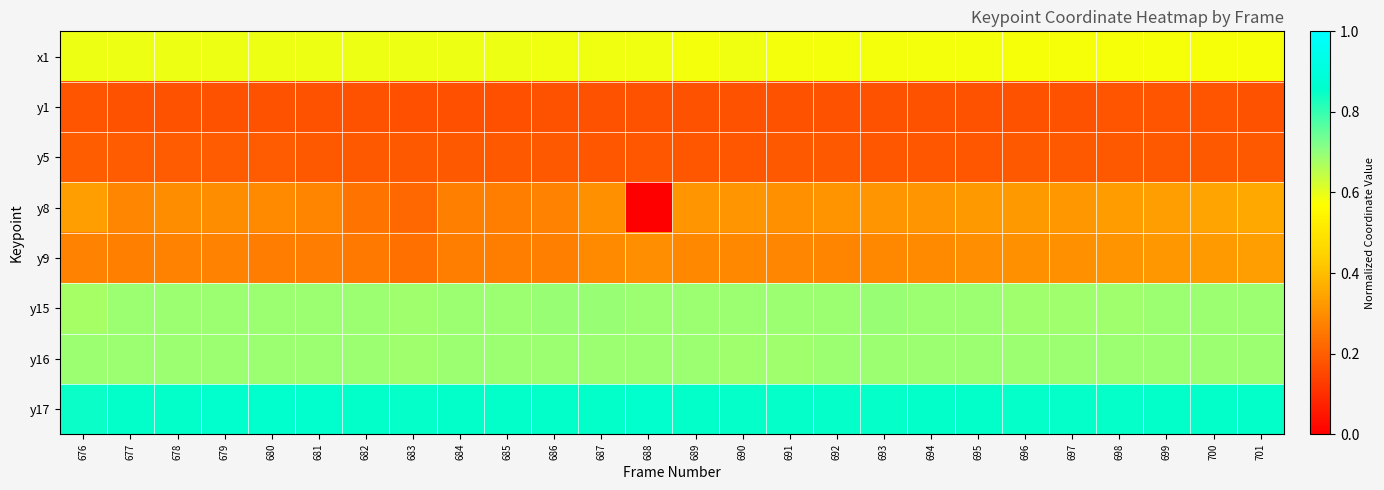

Reading right to left, transcribe all the data shown in this chart.

x1: 701=0.6	700=0.6	699=0.6	698=0.6	697=0.6	696=0.6	695=0.6	694=0.6	693=0.6	692=0.6	691=0.6	690=0.6	689=0.6	688=0.6	687=0.6	686=0.6	685=0.6	684=0.6	683=0.6	682=0.6	681=0.6	680=0.6	679=0.6	678=0.6	677=0.6	676=0.6
y1: 701=0.2	700=0.2	699=0.2	698=0.2	697=0.2	696=0.2	695=0.2	694=0.2	693=0.2	692=0.2	691=0.2	690=0.2	689=0.2	688=0.2	687=0.2	686=0.2	685=0.2	684=0.2	683=0.2	682=0.2	681=0.2	680=0.2	679=0.2	678=0.2	677=0.2	676=0.2
y5: 701=0.2	700=0.2	699=0.2	698=0.2	697=0.2	696=0.2	695=0.2	694=0.2	693=0.2	692=0.2	691=0.2	690=0.2	689=0.2	688=0.2	687=0.2	686=0.2	685=0.2	684=0.2	683=0.2	682=0.2	681=0.2	680=0.2	679=0.2	678=0.2	677=0.2	676=0.2
y8: 701=0.4	700=0.3	699=0.3	698=0.3	697=0.3	696=0.3	695=0.3	694=0.3	693=0.3	692=0.3	691=0.3	690=0.3	689=0.3	688=0.0	687=0.3	686=0.3	685=0.3	684=0.3	683=0.2	682=0.2	681=0.3	680=0.3	679=0.3	678=0.3	677=0.3	676=0.3
y9: 701=0.3	700=0.3	699=0.3	698=0.3	697=0.3	696=0.3	695=0.3	694=0.3	693=0.3	692=0.3	691=0.3	690=0.3	689=0.3	688=0.3	687=0.3	686=0.3	685=0.3	684=0.3	683=0.2	682=0.3	681=0.3	680=0.3	679=0.3	678=0.3	677=0.3	676=0.3
y15: 701=0.7	700=0.7	699=0.7	698=0.7	697=0.7	696=0.7	695=0.7	694=0.7	693=0.7	692=0.7	691=0.7	690=0.7	689=0.7	688=0.7	687=0.7	686=0.7	685=0.7	684=0.7	683=0.7	682=0.7	681=0.7	680=0.7	679=0.7	678=0.7	677=0.7	676=0.7
y16: 701=0.7	700=0.7	699=0.7	698=0.7	697=0.7	696=0.7	695=0.7	694=0.7	693=0.7	692=0.7	691=0.7	690=0.7	689=0.7	688=0.7	687=0.7	686=0.7	685=0.7	684=0.7	683=0.7	682=0.7	681=0.7	680=0.7	679=0.7	678=0.7	677=0.7	676=0.7
y17: 701=0.9	700=0.9	699=0.9	698=0.9	697=0.9	696=0.9	695=0.9	694=0.9	693=0.9	692=0.9	691=0.8	690=0.8	689=0.9	688=0.9	687=0.9	686=0.9	685=0.9	684=0.9	683=0.9	682=0.9	681=0.9	680=0.9	679=0.9	678=0.9	677=0.9	676=0.8